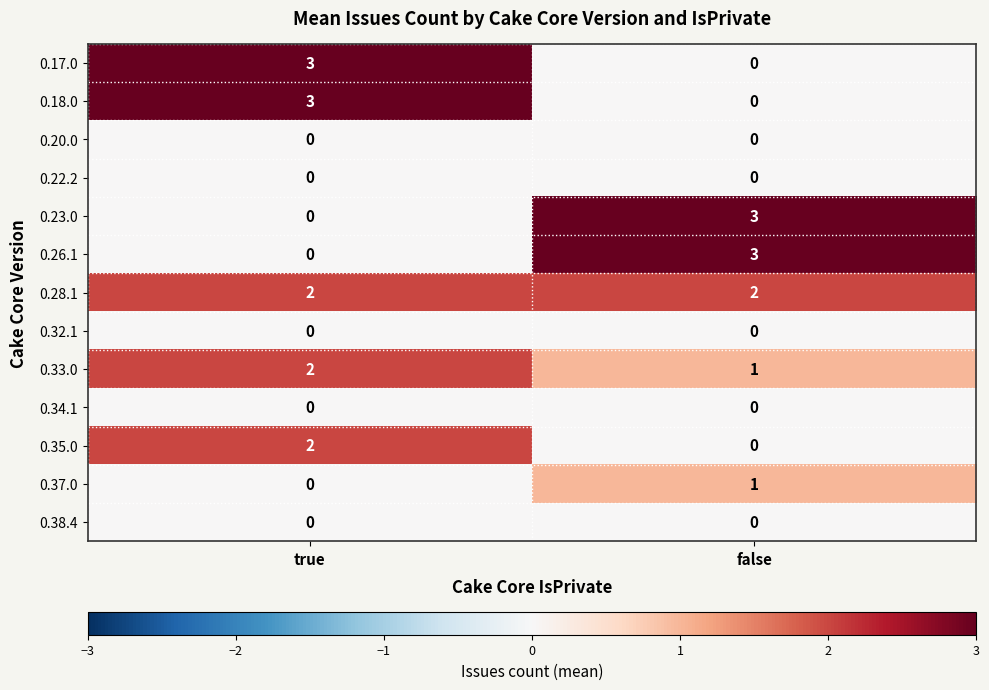

True or false: 0.18.0 has a value of 0 at false.

True